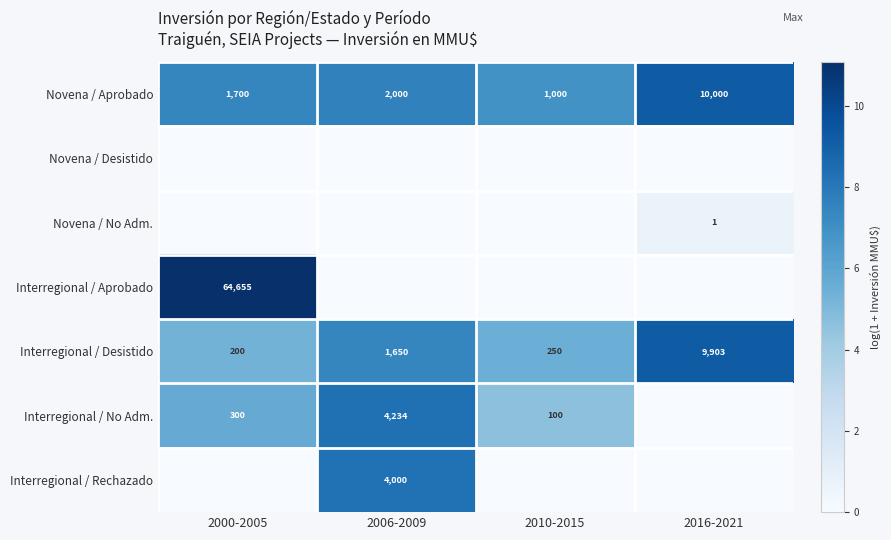

What is the sum of all Interregional / Desistido values?

12003